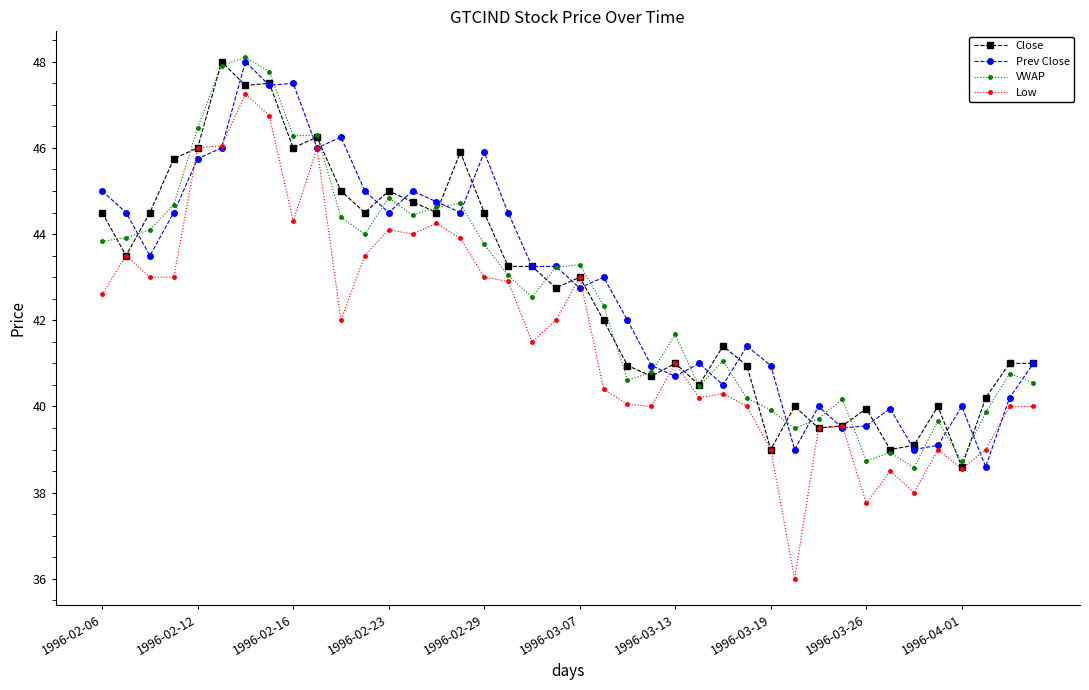

Which series has the widest spread of values?

Low